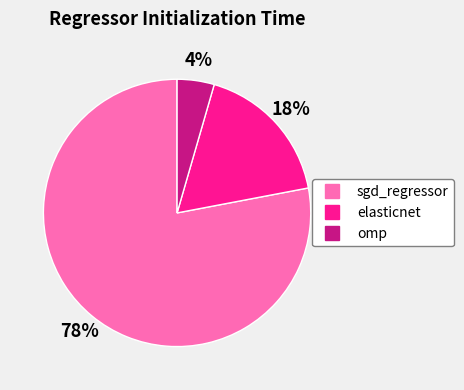

How many slices are in this pie chart?

3